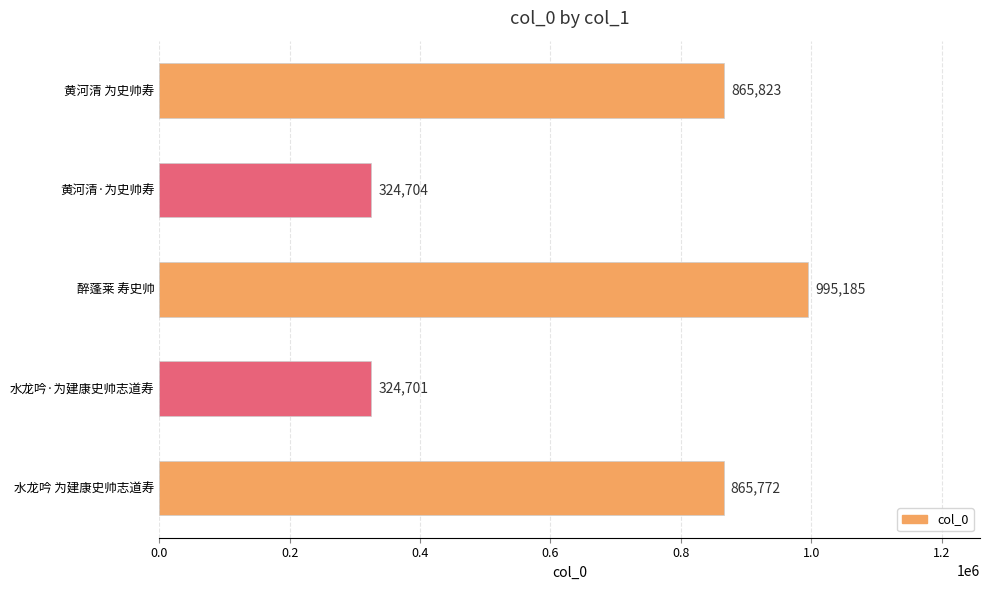

At which category does the chart reach its peak across all series?

醉蓬莱 寿史帅